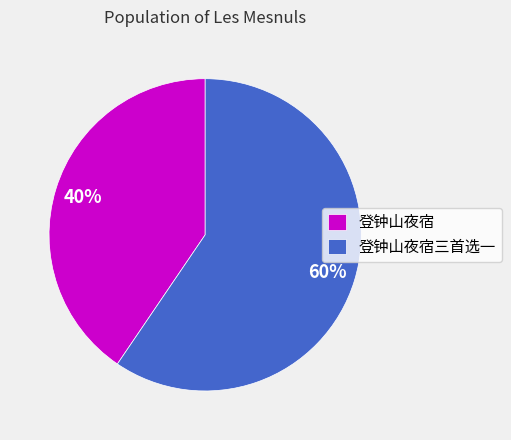

To the nearest percent, what percentage of the pie is 登钟山夜宿?

40%